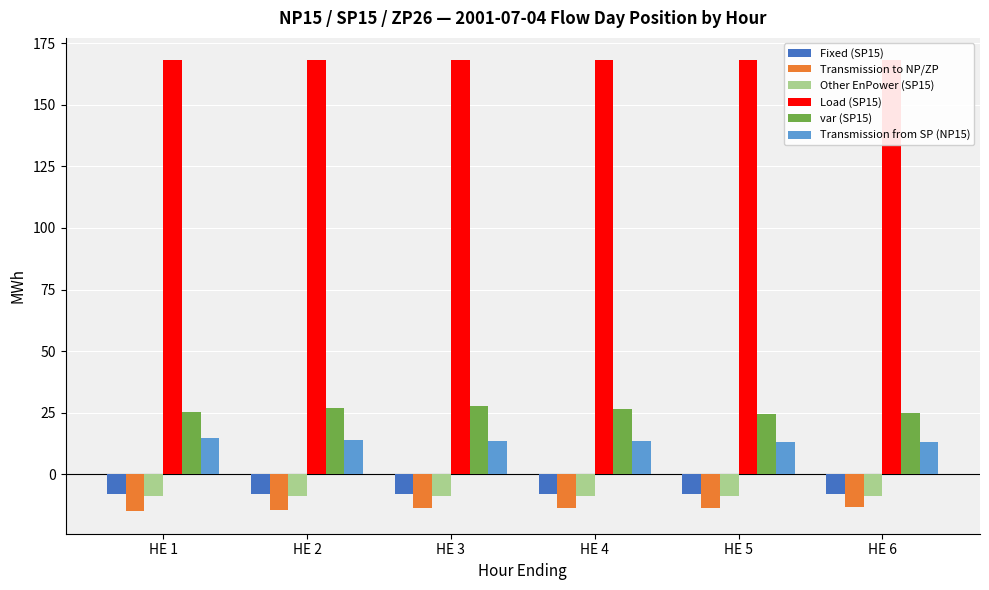

How many data points in var (SP15) are less than 26?

3